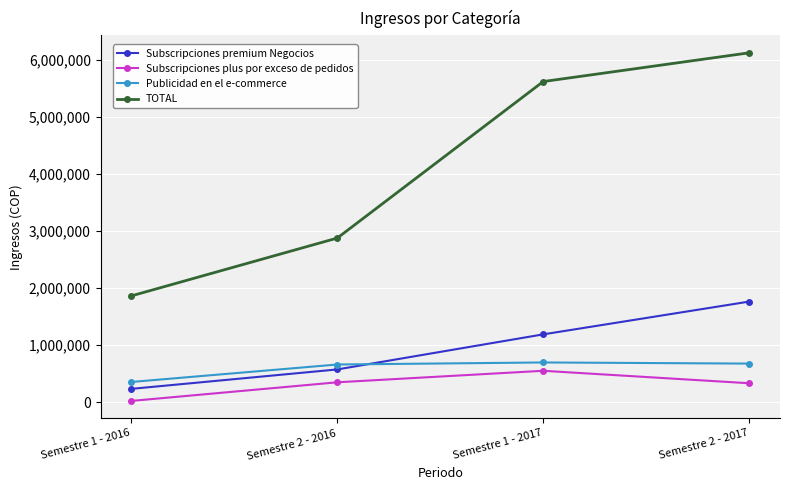

True or false: Subscripciones plus por exceso de pedidos and TOTAL cross at least once.

False